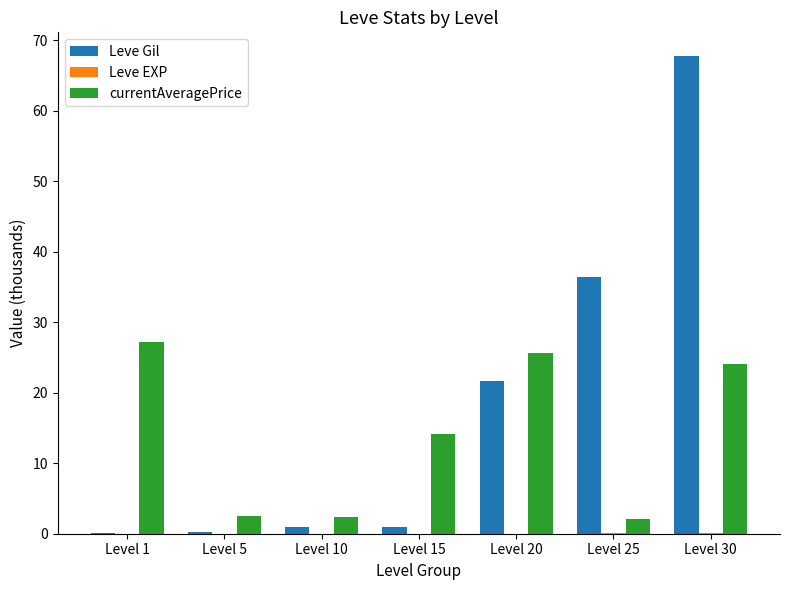

The value of Leve Gil at Level 10 is 1.0. True or false?

True